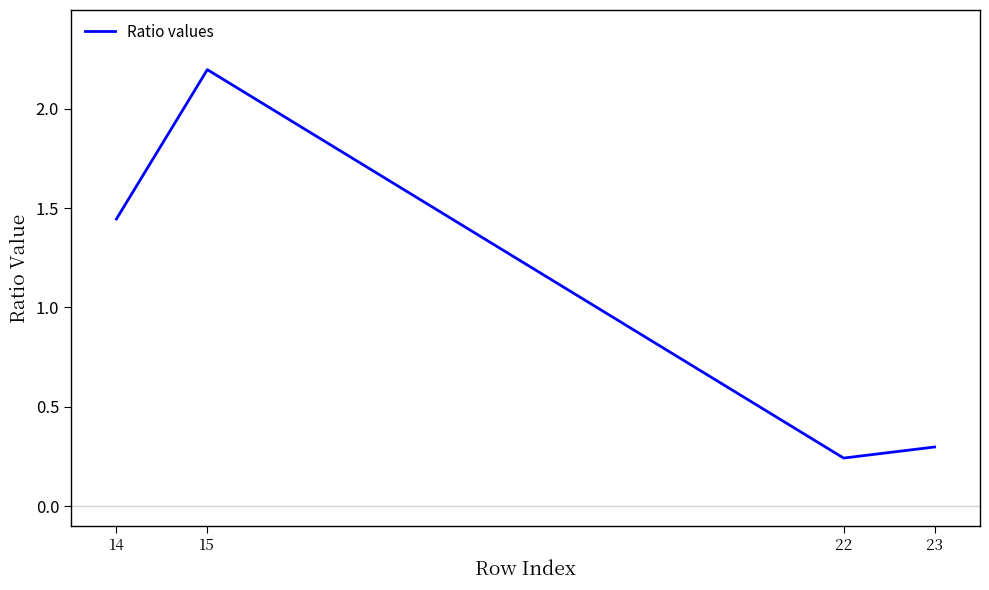

Between 14 and 15, which is larger?

15